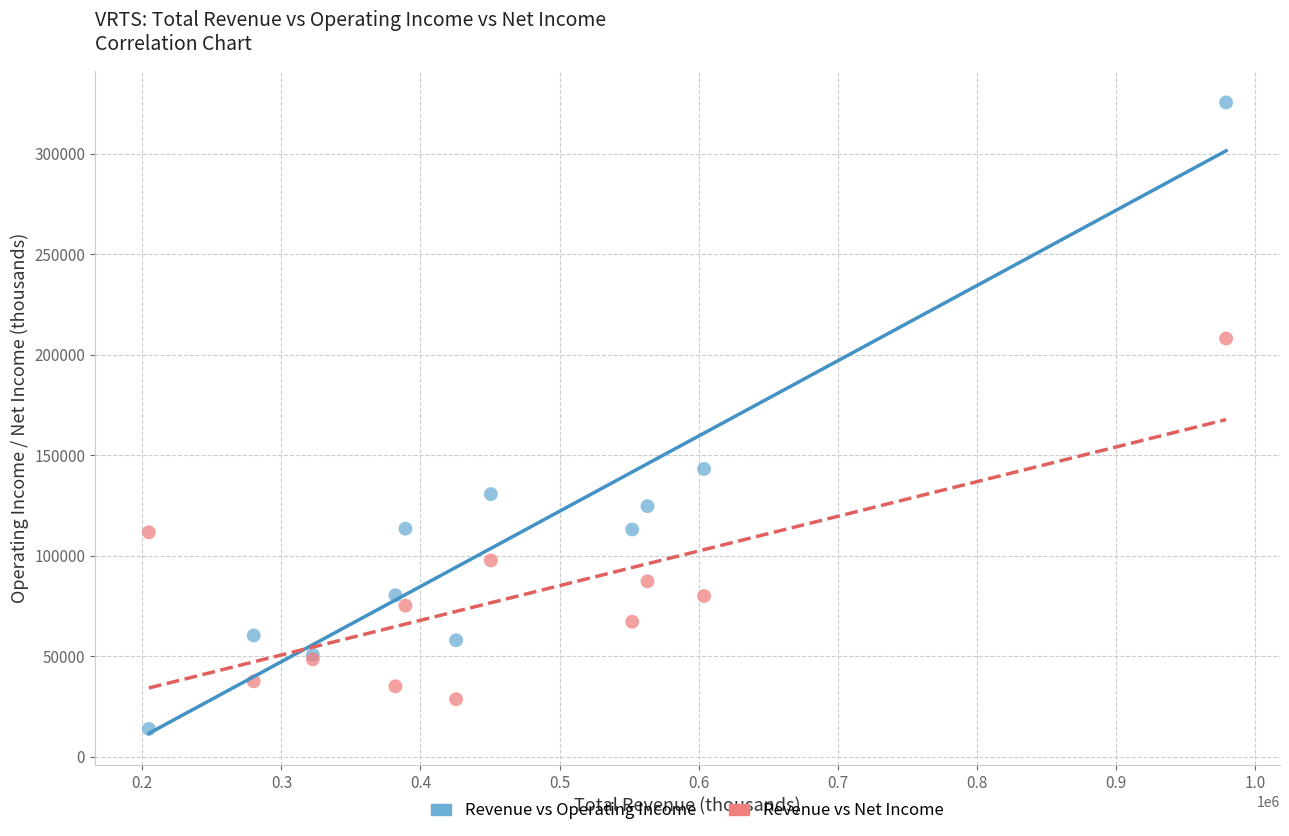

What are all the series names shown in the legend?

Revenue vs Operating Income, Revenue vs Net Income